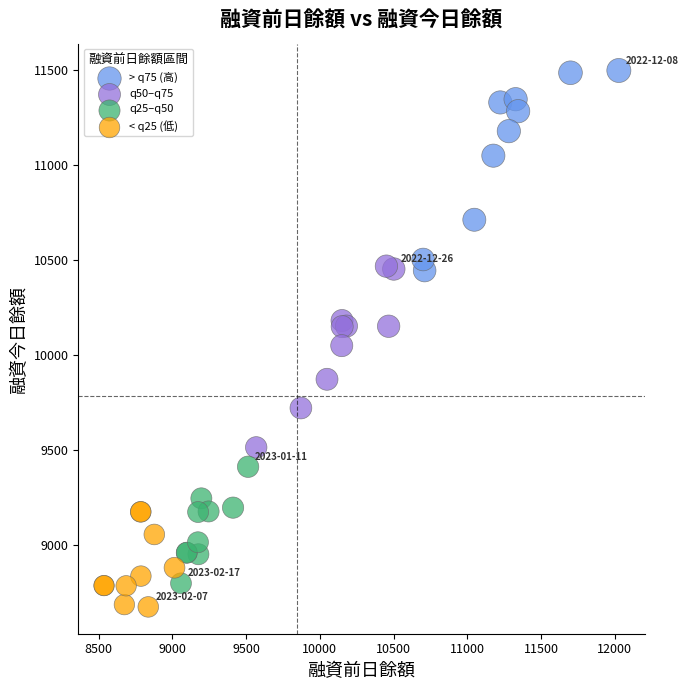

Which series contains the highest Y value?

> q75 (高)